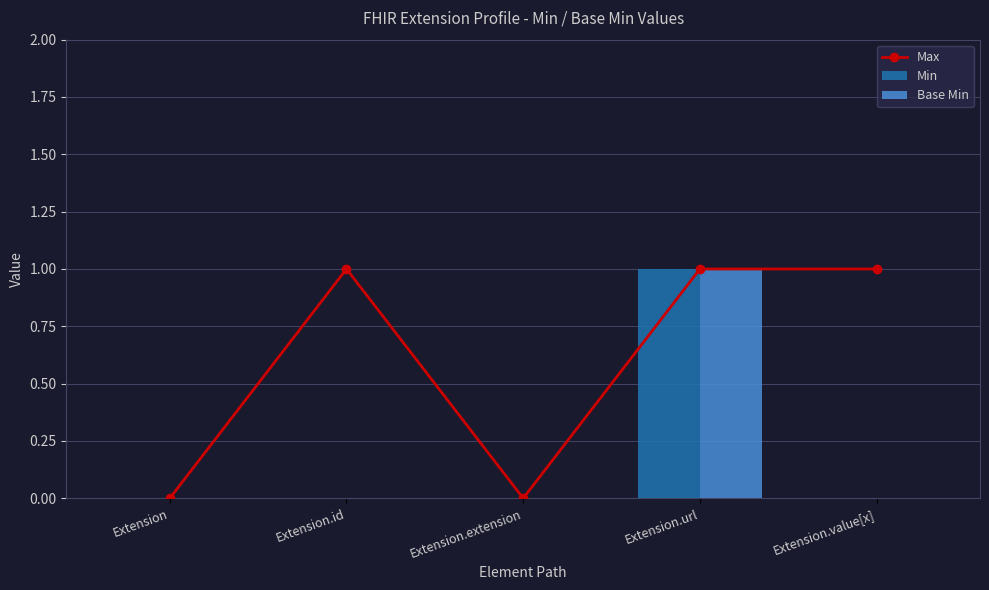

Between Extension.url and Extension.id, which is larger?

Extension.url